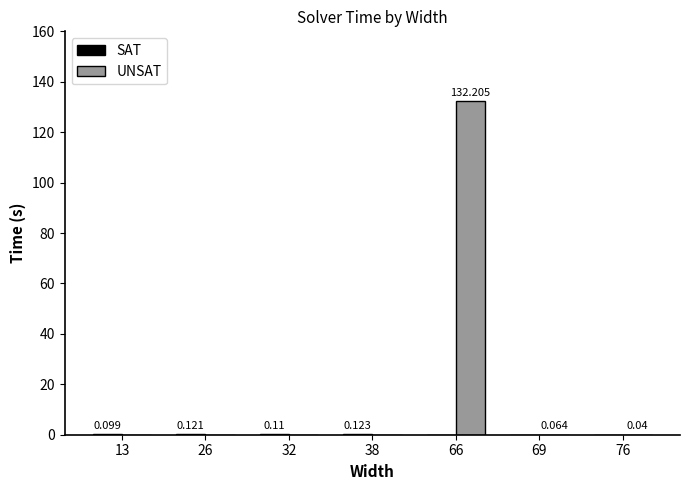

What is the maximum value for SAT?

0.1